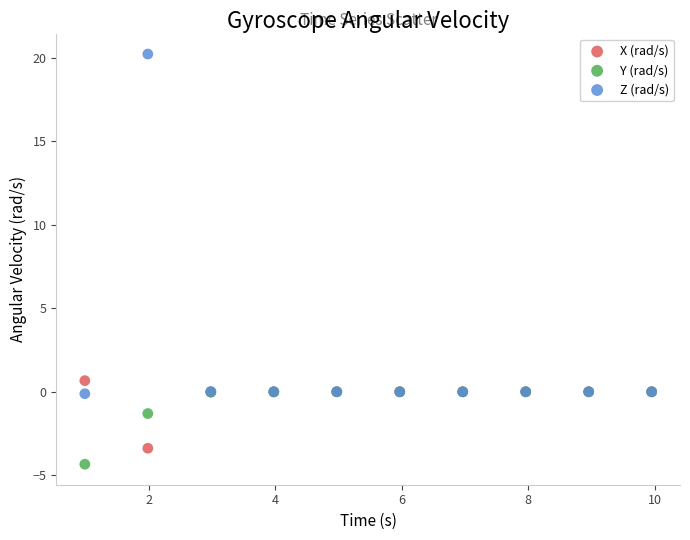

In the Y (rad/s) series, what Y value is closest to -2?

-1.3